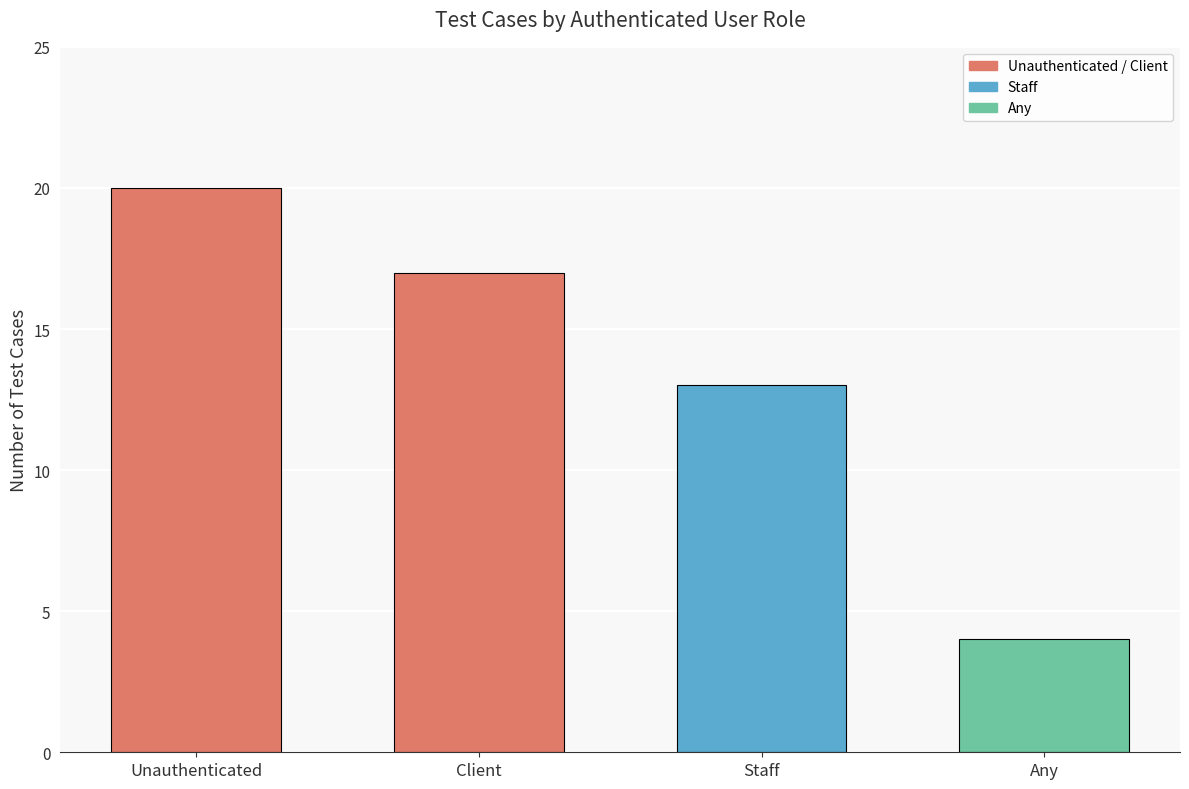

Are the bars grouped side by side (vs. stacked)?

No